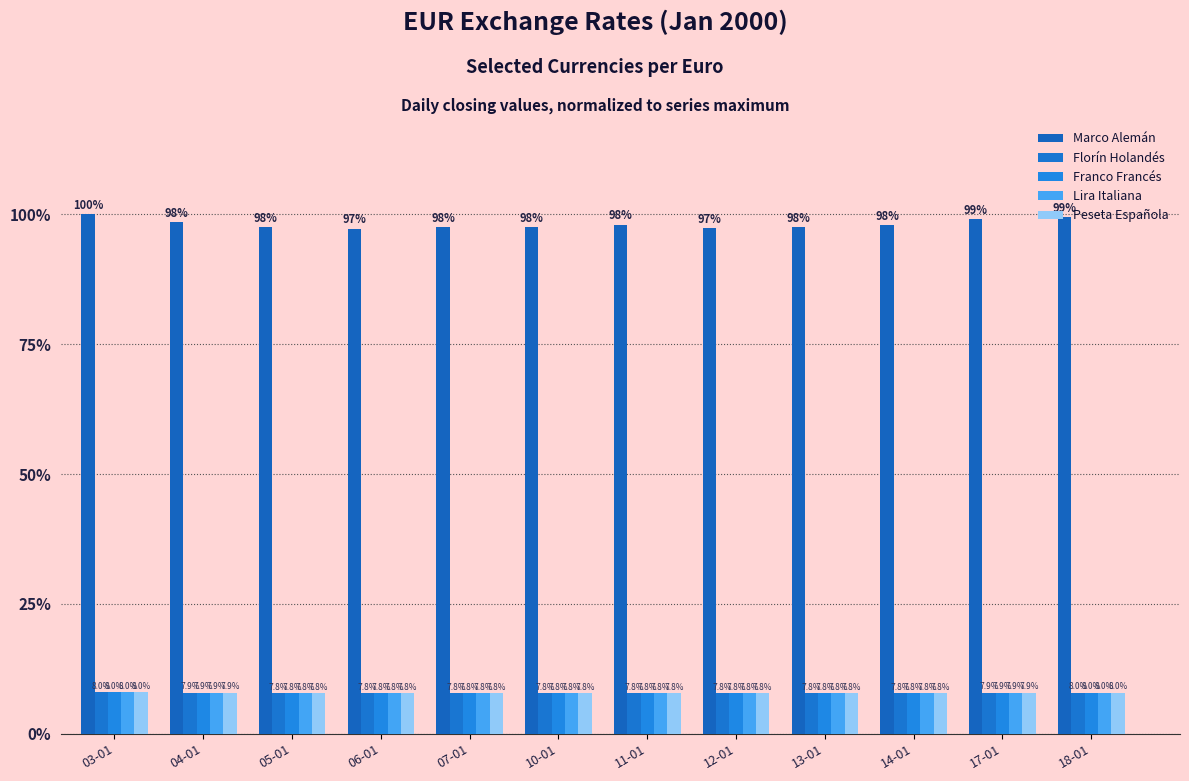

Which category has the lowest value across all series?

06-01